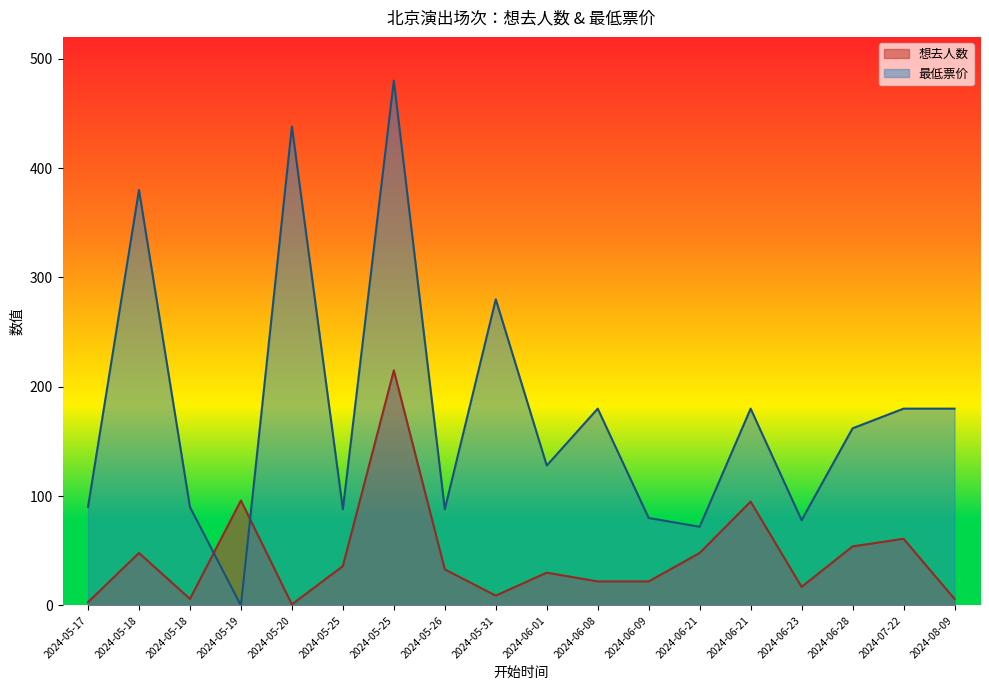

How many lines are shown in the chart?

2